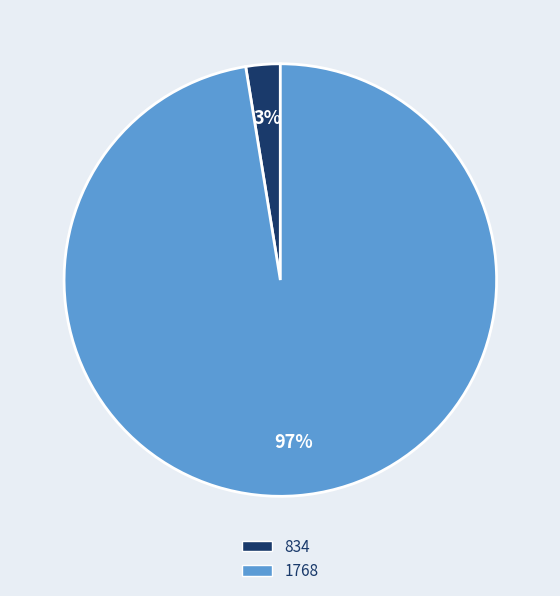

Does 1768 represent more than half of the total?

Yes